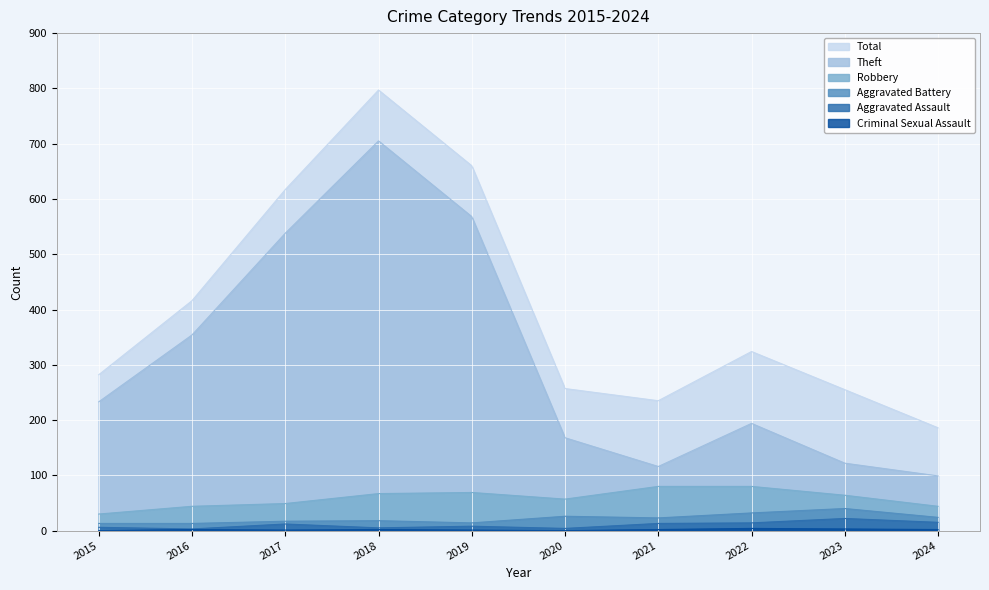

What is the average value of the Robbery series?

58